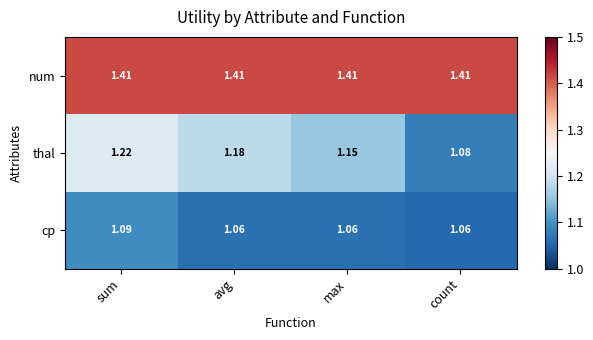

Rank the series by their average value, from lowest to highest.

cp, thal, num